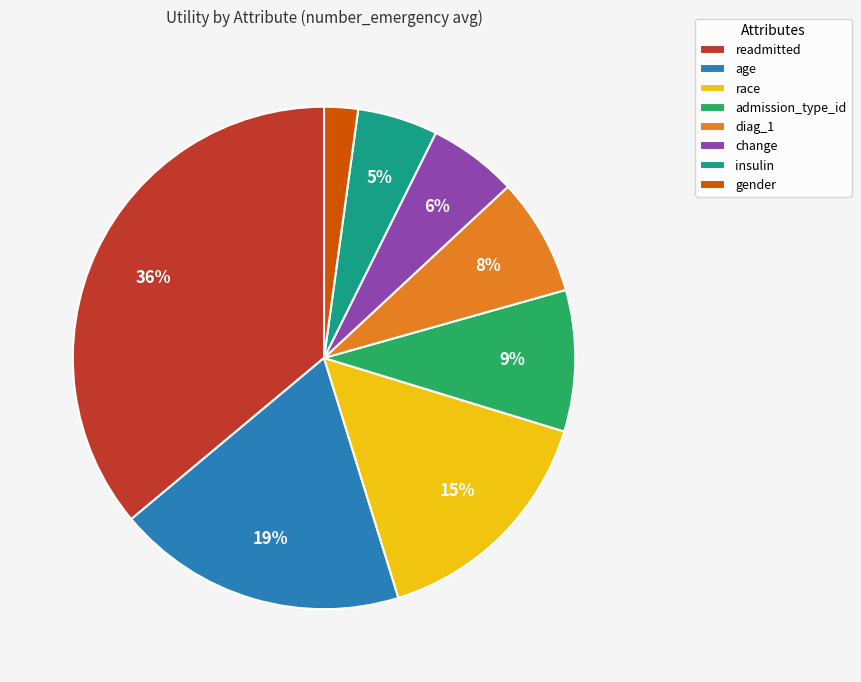

Do race and age together represent more than half of the pie?

No